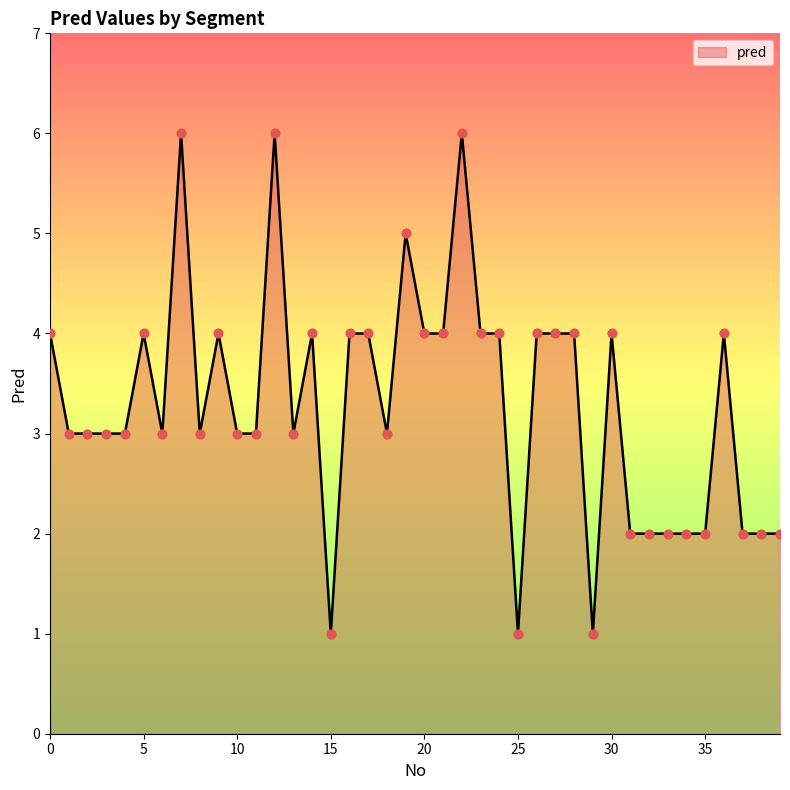

What is the greatest value displayed?

6